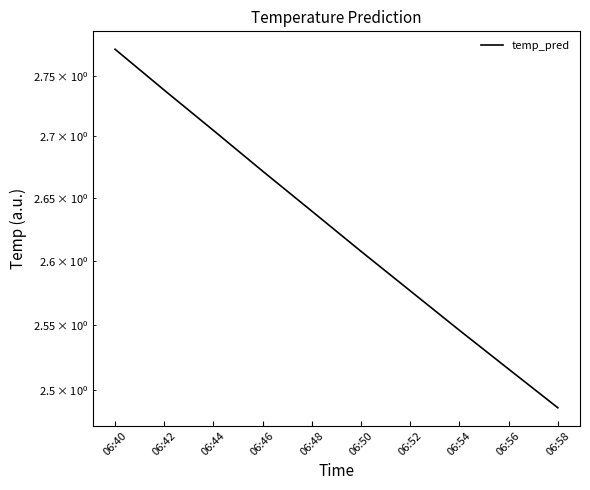

Is it true that the value at 06:56 is 3.7?

False